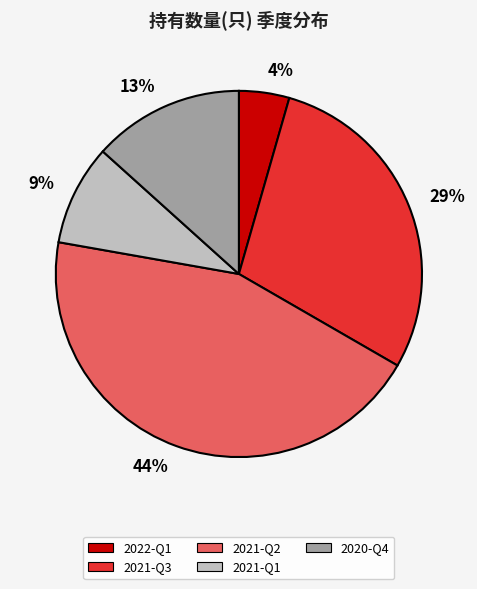

Do 2022-Q1 and 2021-Q3 together represent more than half of the pie?

No